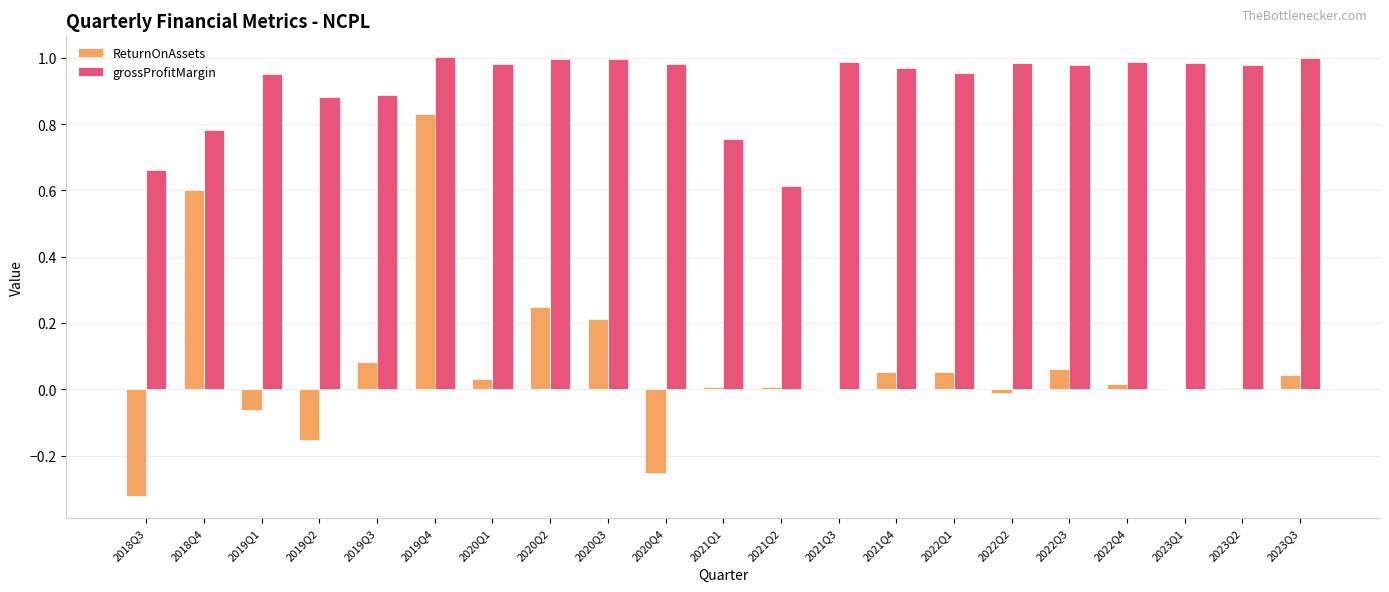

Is the value of grossProfitMargin at 2021Q1 greater than the value of ReturnOnAssets at 2021Q4?

Yes